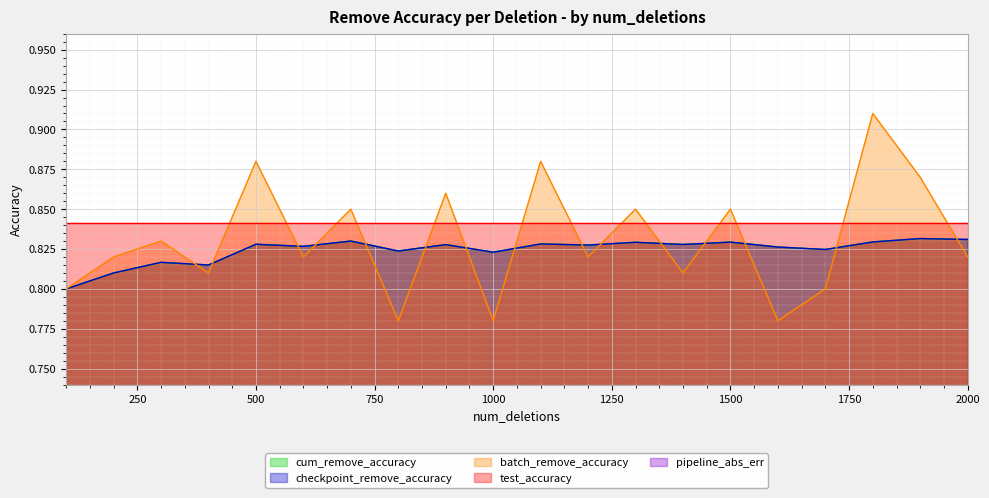

True or false: checkpoint_remove_accuracy has more than 2 interior local peaks.

True